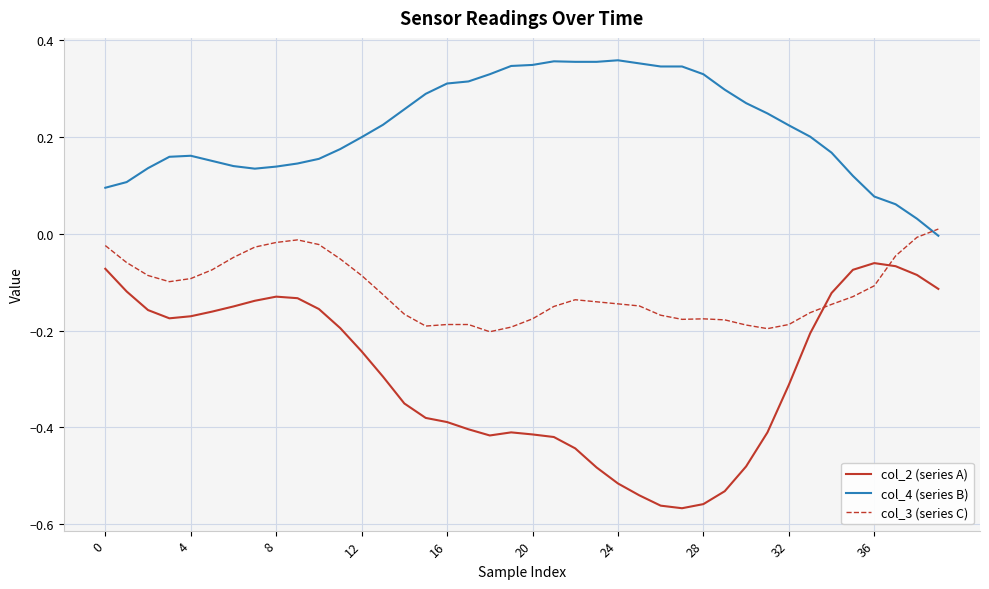

List the series in order of their overall mean, highest first.

col_4 (series B), col_3 (series C), col_2 (series A)